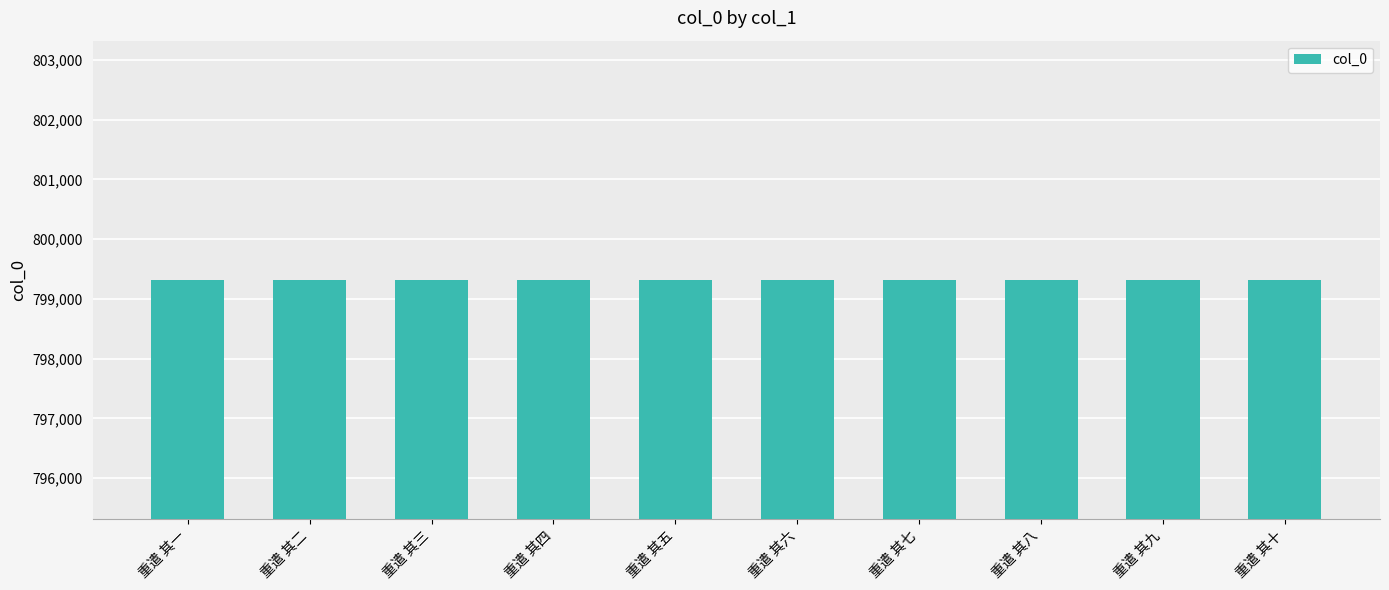

The chart shows a value of 1124956 at 重遣 其十. True or false?

False